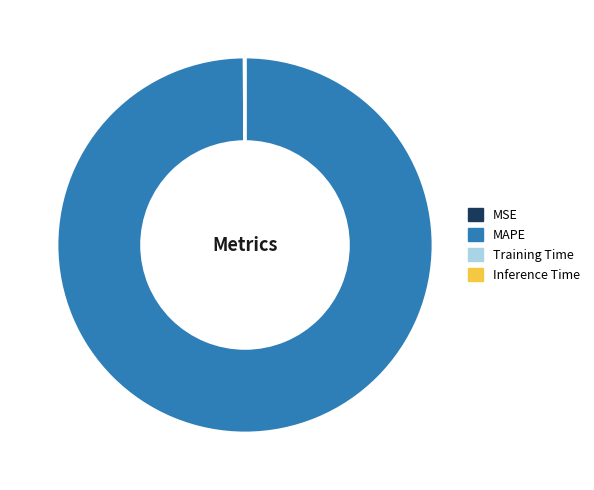

Which slice represents more than half of the pie?

MAPE